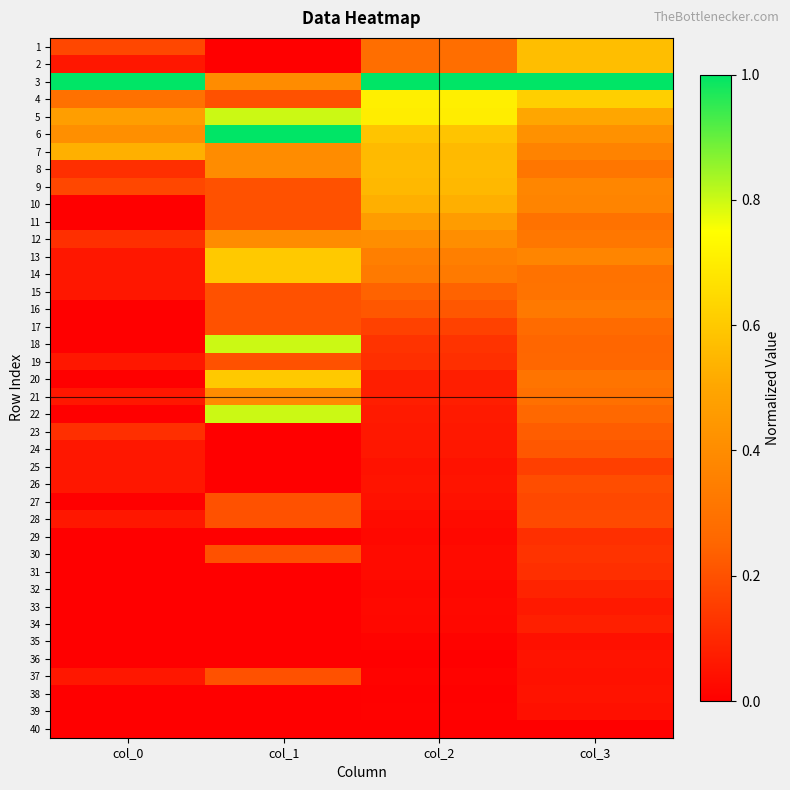

List the series in order of their peak value, lowest first.

40, 35, 39, 36, 38, 33, 34, 32, 29, 31, 25, 26, 27, 28, 30, 37, 24, 23, 19, 17, 15, 16, 21, 12, 11, 10, 9, 7, 8, 1, 2, 13, 14, 20, 4, 5, 18, 22, 3, 6